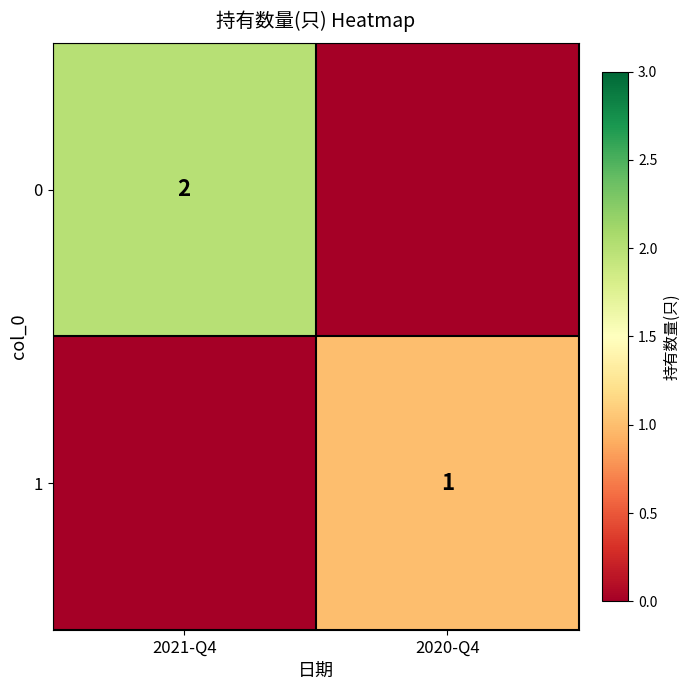

Is it true that 0 equals 3 at 2021-Q4?

False